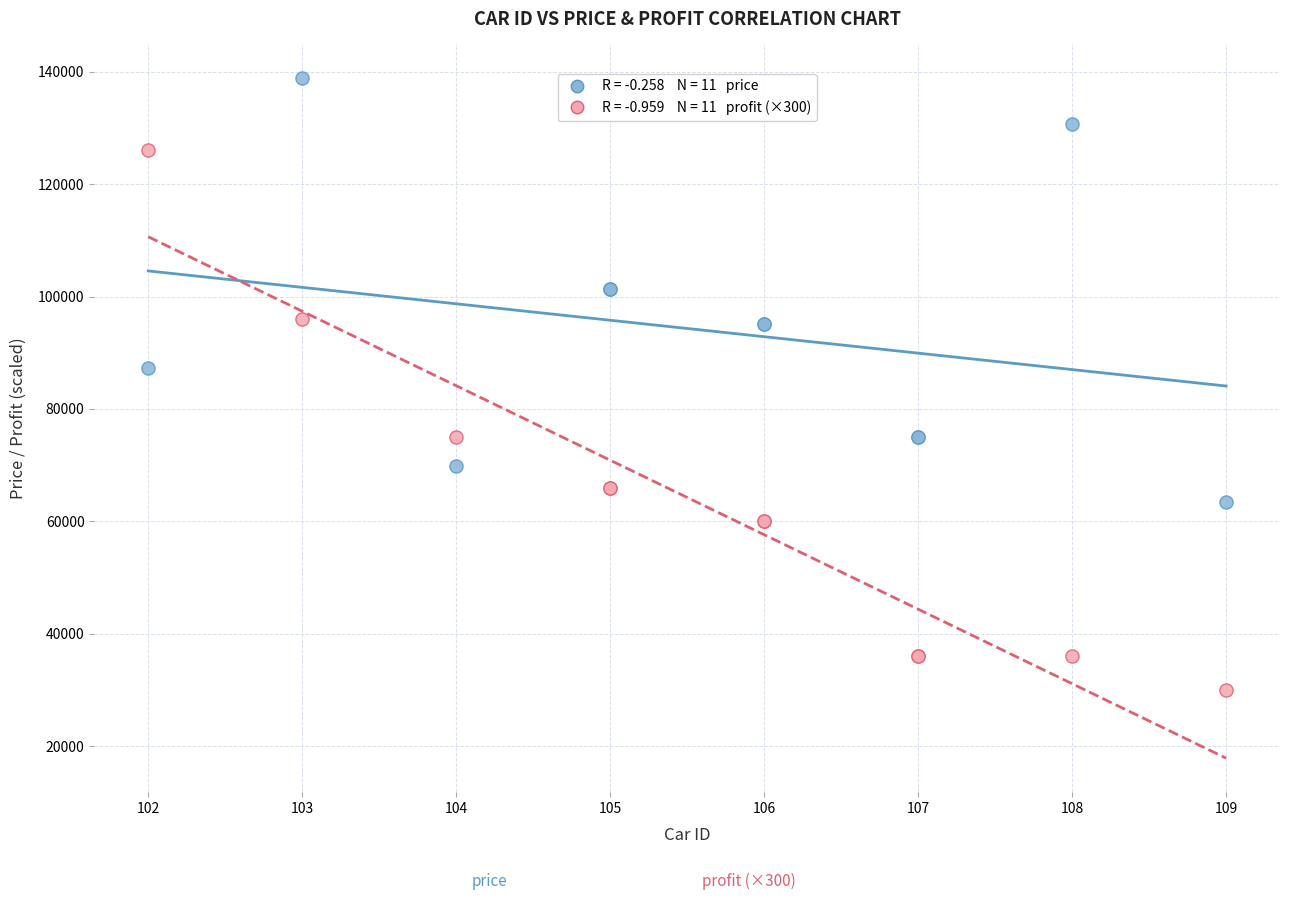

Across all series, what Y value is closest to 84394?

87278